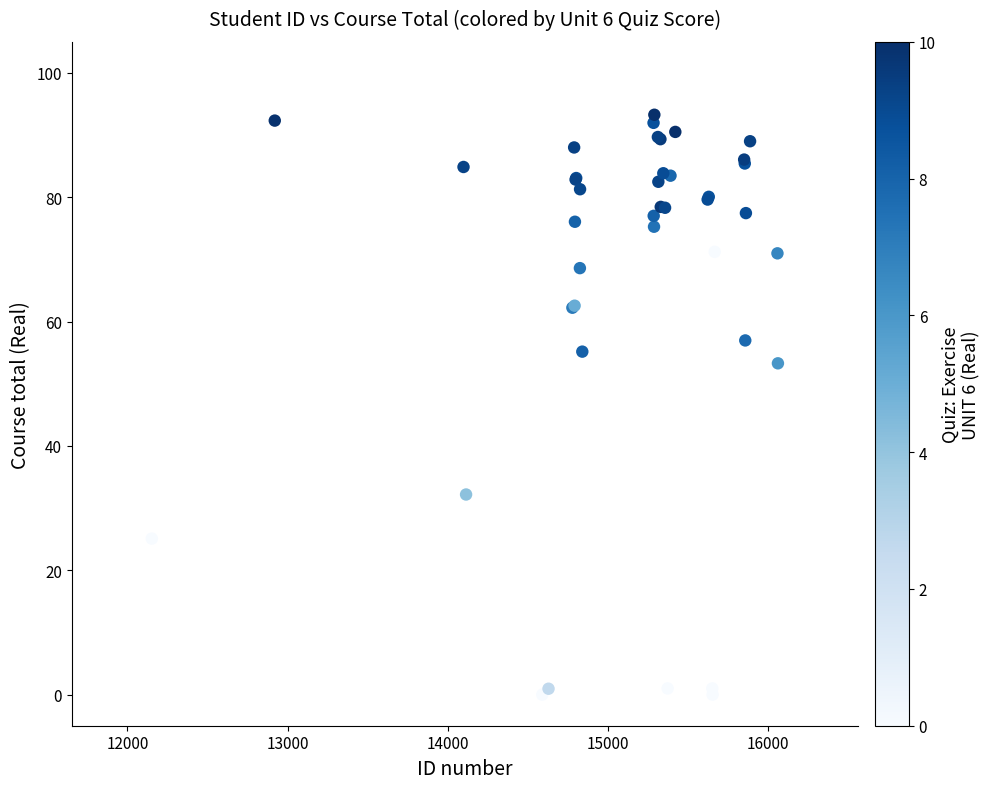

What Y value in the scatter plot is closest to 46?

53.3